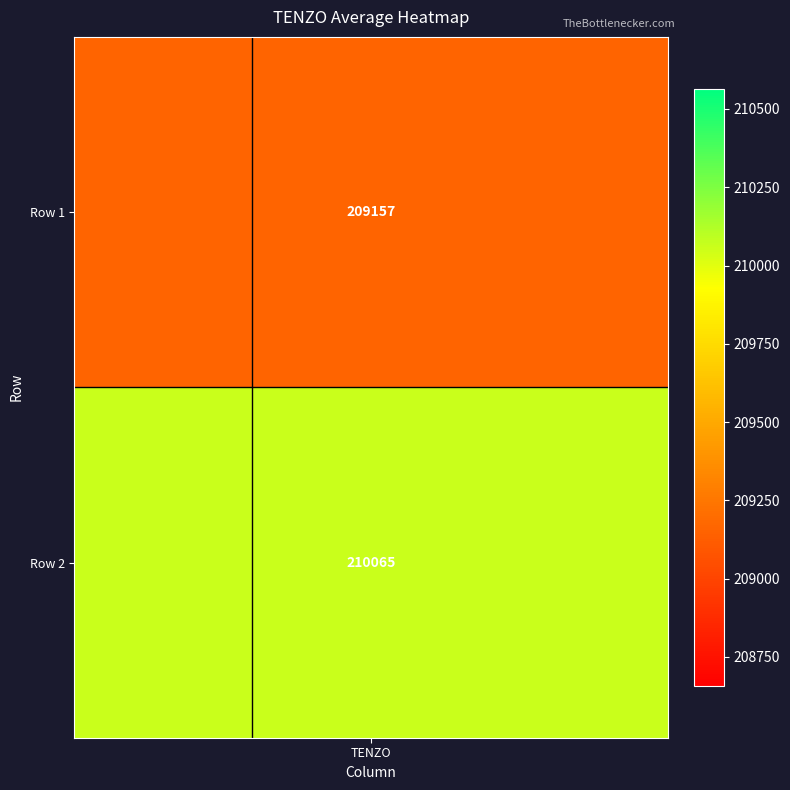

What is the sum of all crosshair_v values?

1.0